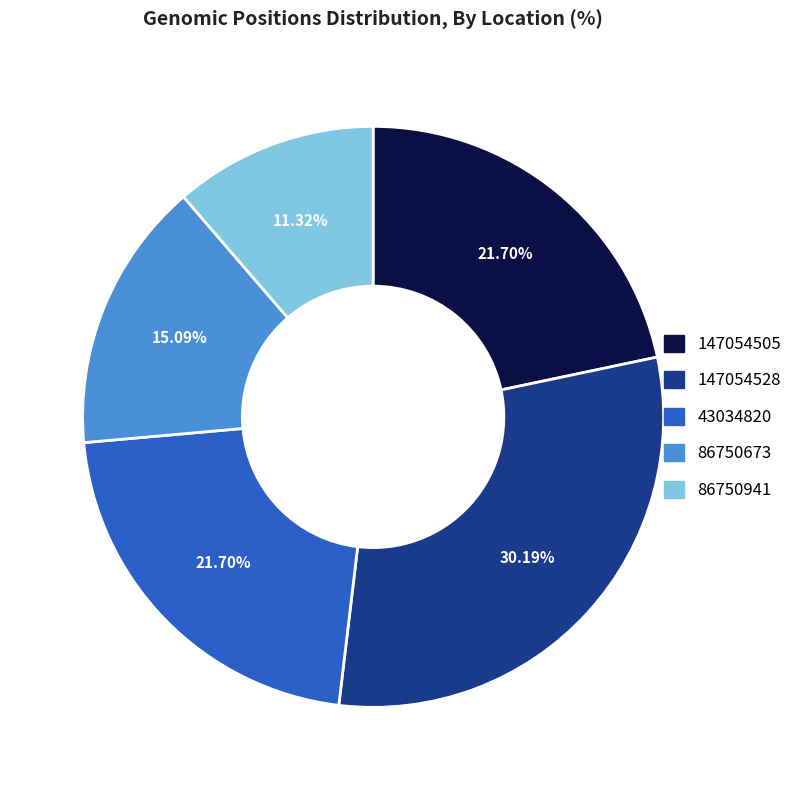

Approximately how many times larger is the value at 147054528 compared to 43034820?

1.4